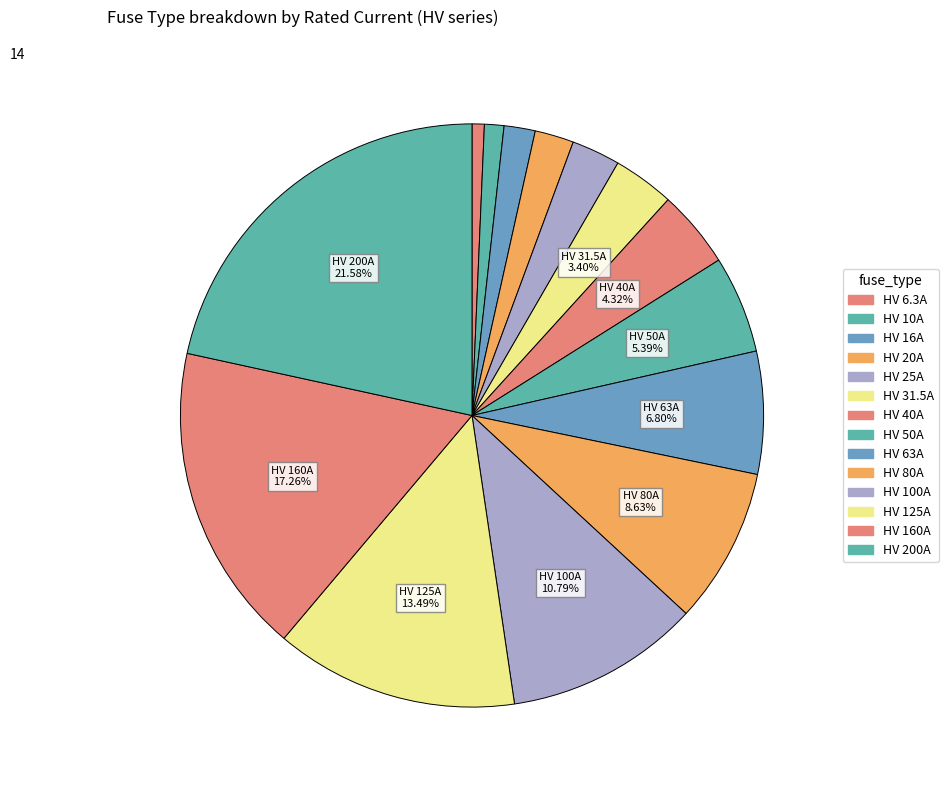

To the nearest percent, what portion does HV 50A represent?

5%